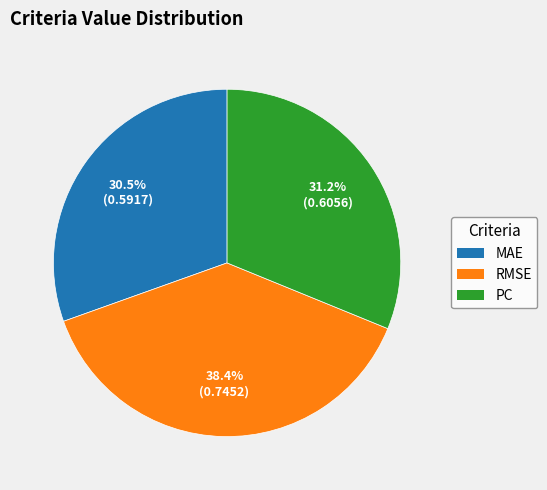

Which has a higher value, MAE or PC?

PC